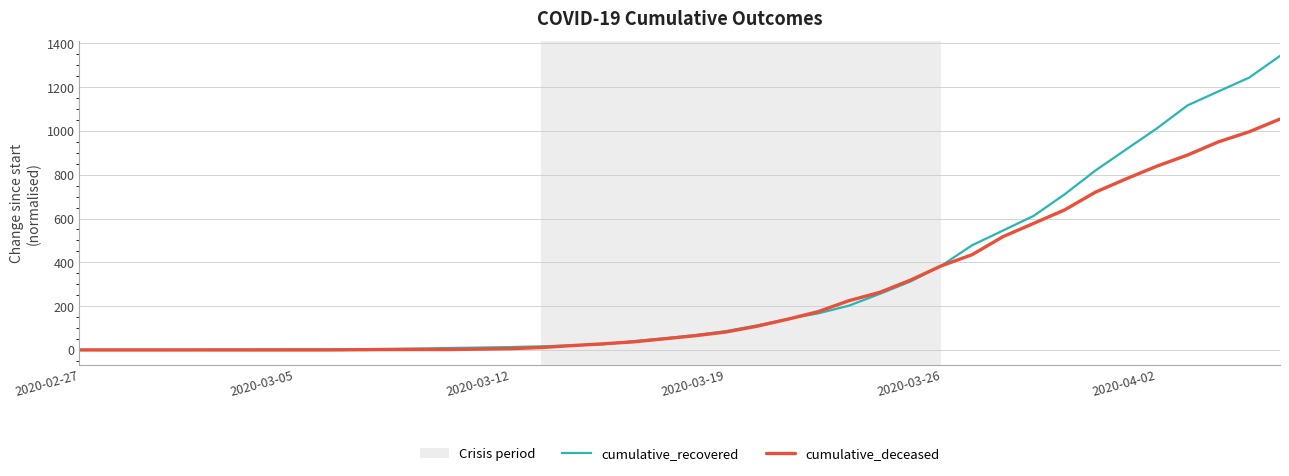

Which series has the largest total across all categories?

cumulative_recovered